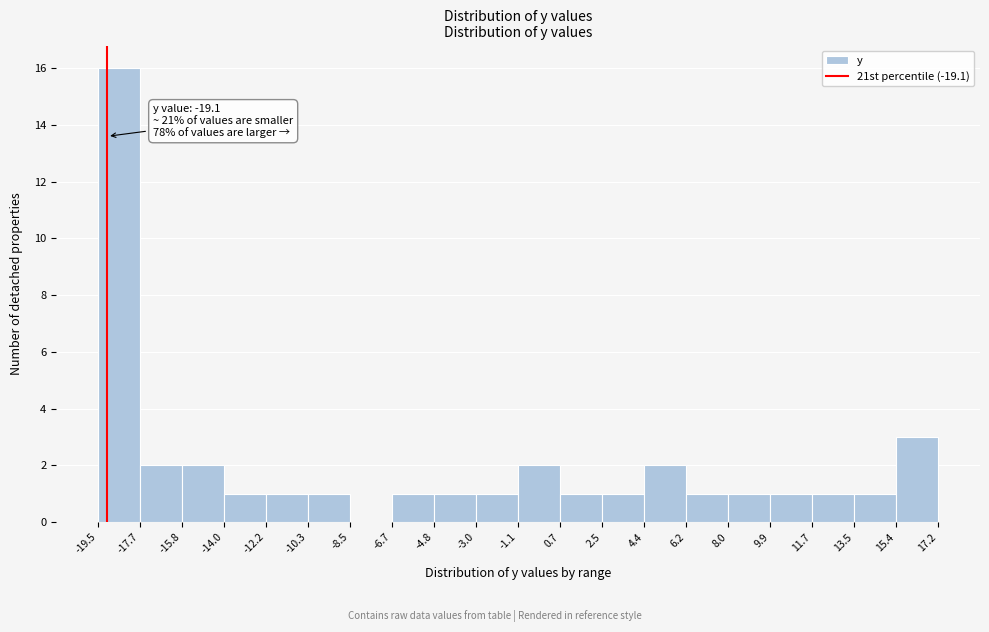

Over which range of the x-axis is the bar tallest?

-19.5 to -17.7